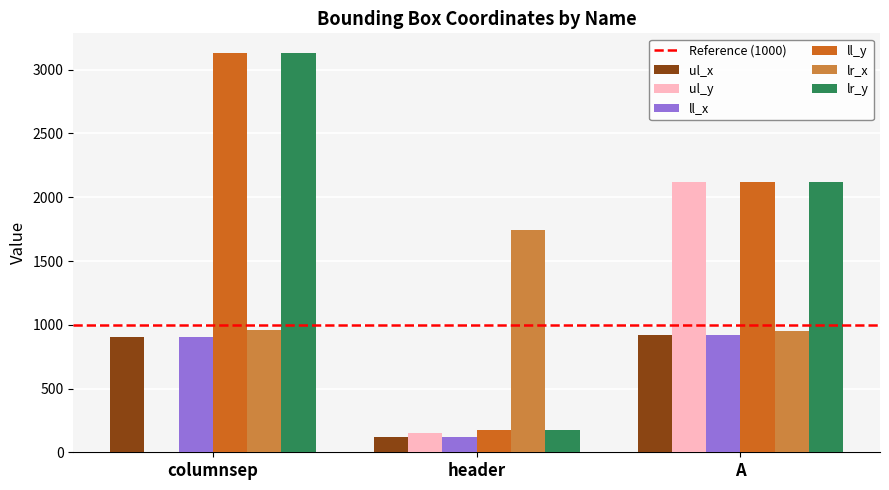

Where is ul_y nearest to the value 1058?

header